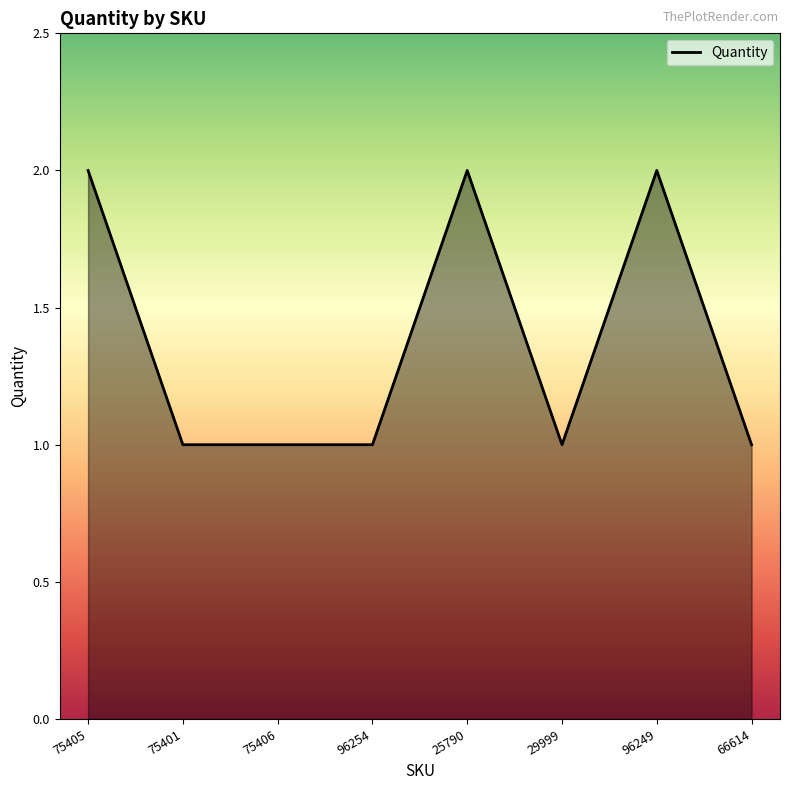

True or false: the data has more than 1 interior local peaks.

True